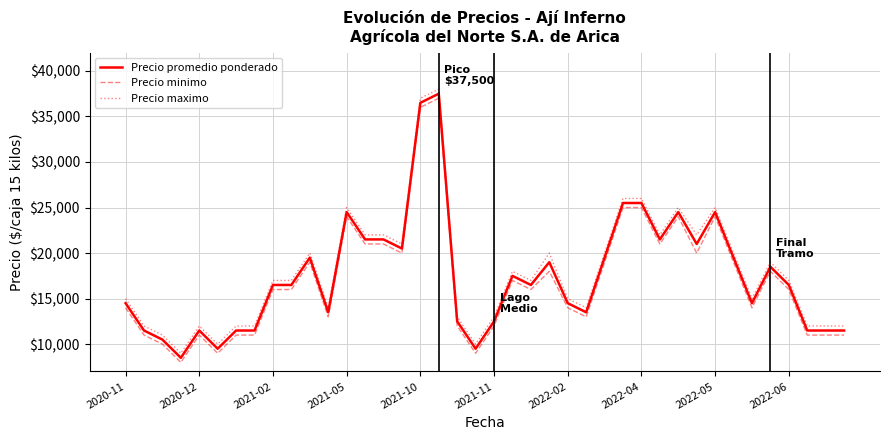

What is the greatest value displayed?

38000